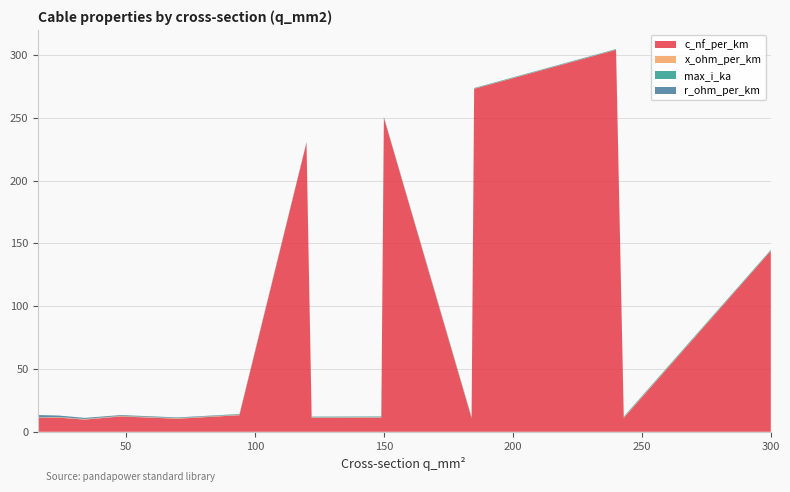

Reading left to right, transcribe all the data shown in this chart.

c_nf_per_km: 11.0	11.2	9.7	12.2	10.4	13.2	230.0	11.1	11.2	250.0	10.8	273.0	304.0	11.0	144.0
x_ohm_per_km: 0.3	0.3	0.4	0.3	0.3	0.3	0.1	0.3	0.3	0.1	0.3	0.1	0.1	0.3	0.1
max_i_ka: 0.1	0.1	0.2	0.2	0.3	0.3	0.3	0.4	0.5	0.3	0.5	0.4	0.4	0.6	0.6
r_ohm_per_km: 1.9	1.2	0.8	0.6	0.4	0.3	0.3	0.2	0.2	0.2	0.2	0.2	0.1	0.1	0.1